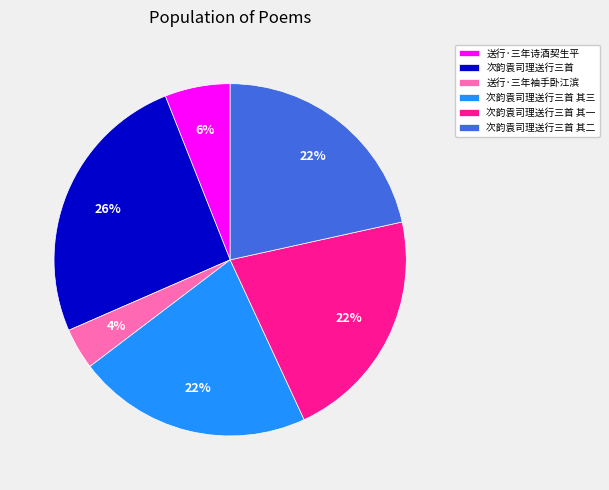

Which slice is the largest?

次韵袁司理送行三首